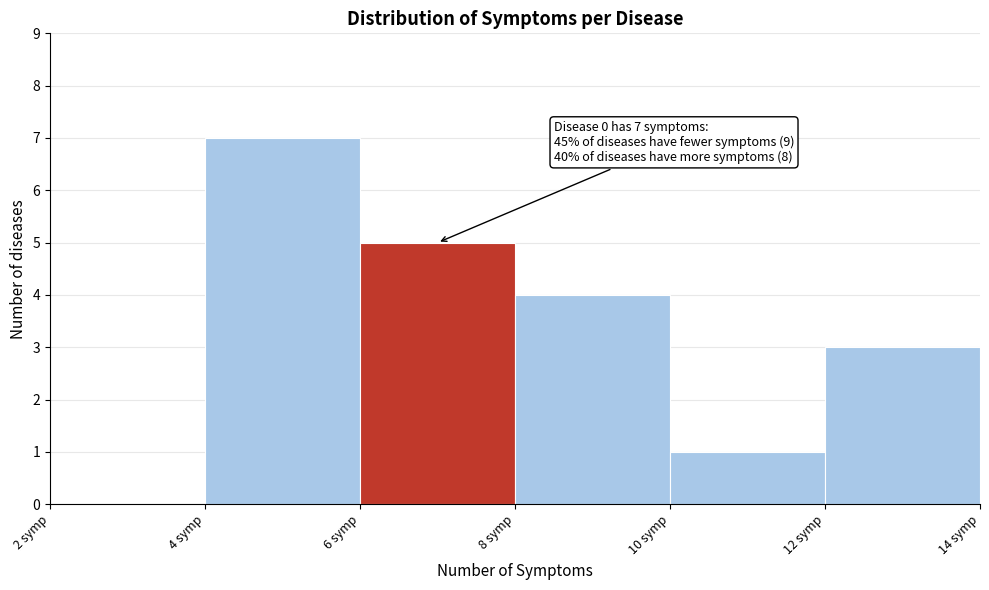

Which range on the x-axis has the tallest bar?

4 to 6